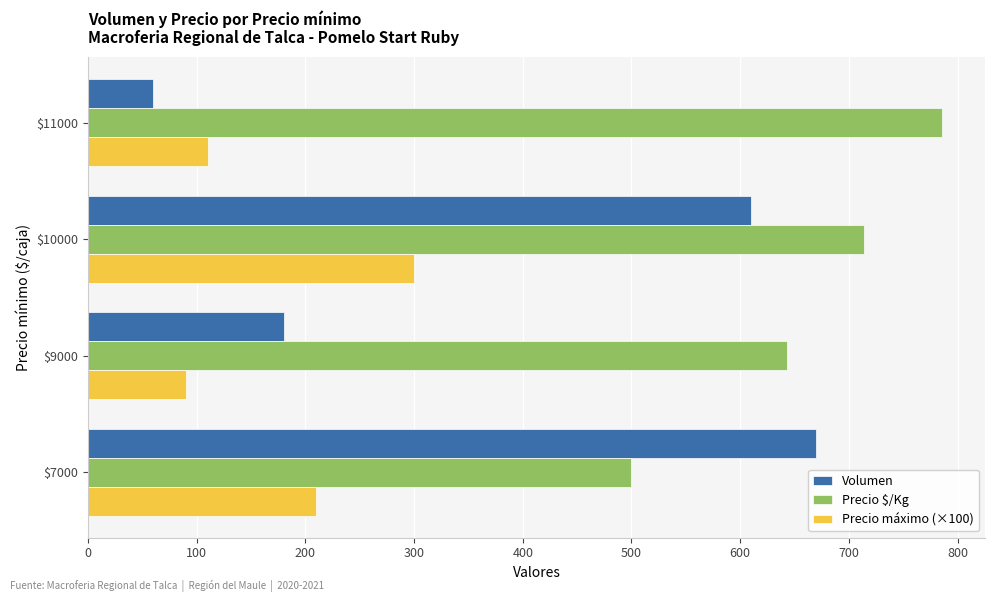

The value of Precio máximo (×100) at $7000 is 210. True or false?

True